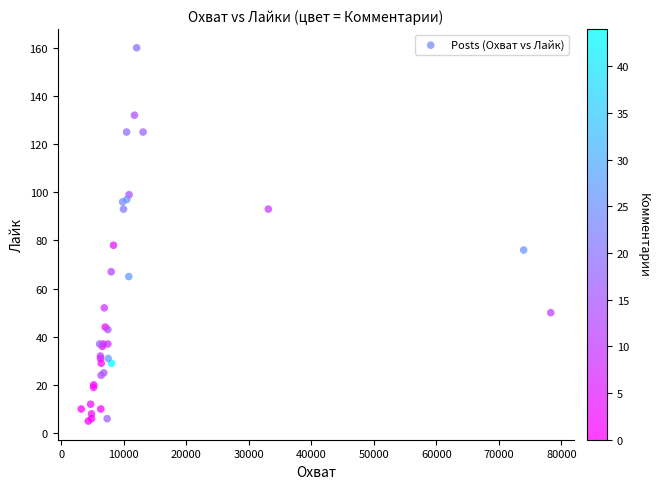

What Y value in the scatter plot is closest to 82?

78